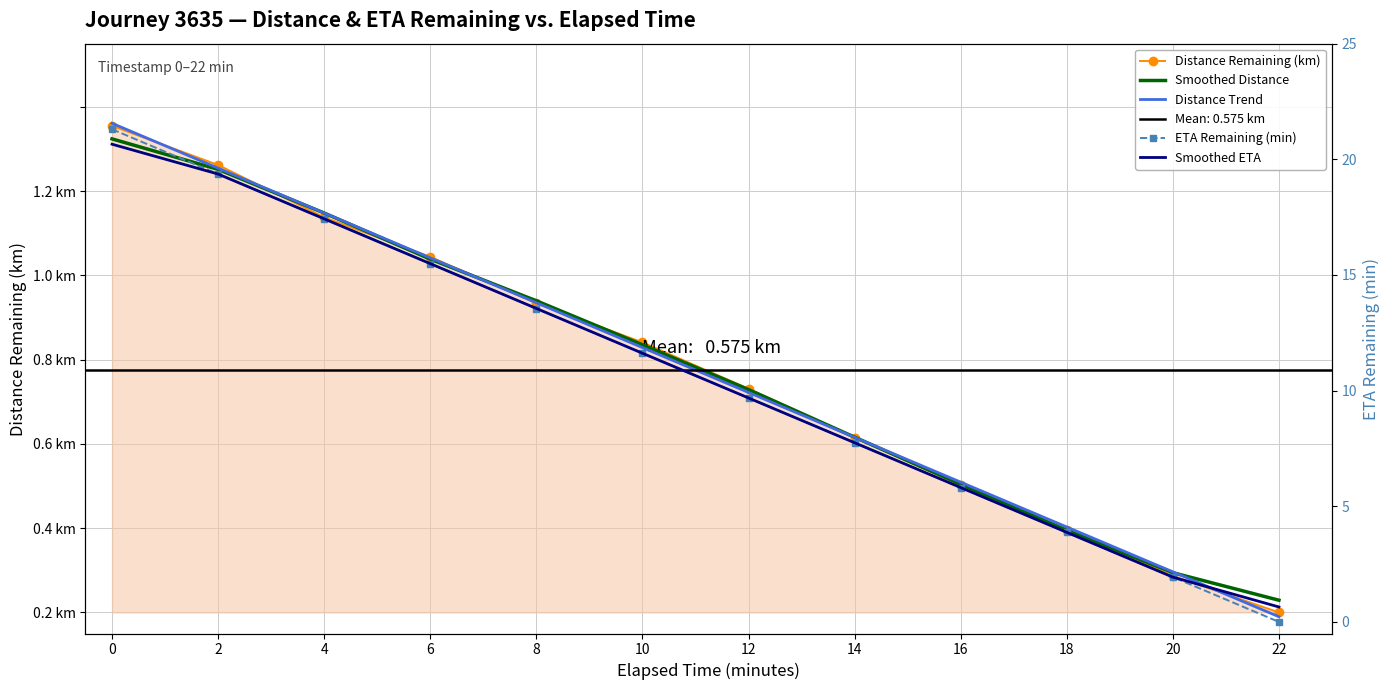

At how many categories does at least one series exceed 12?

5